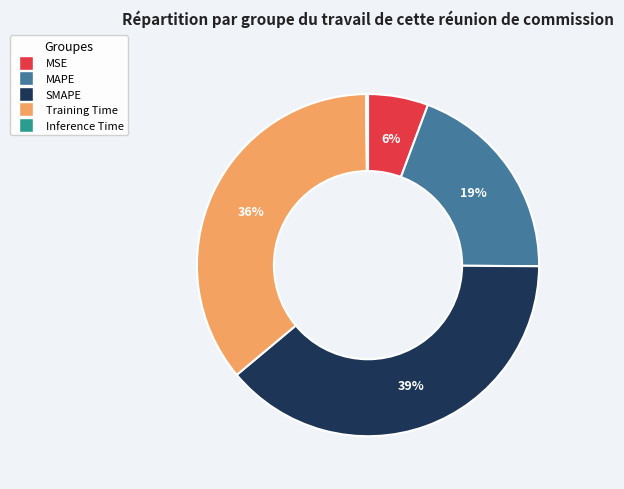

Between Training Time and MAPE, which is larger?

Training Time